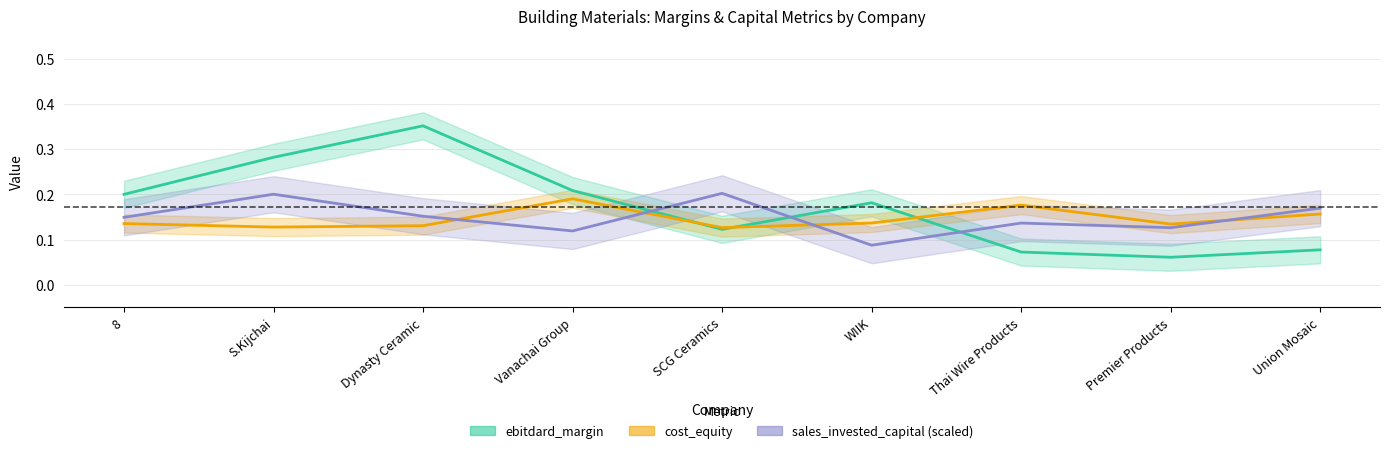

In sales_invested_capital, how many points are higher than both neighbors (excluding endpoints)?

3